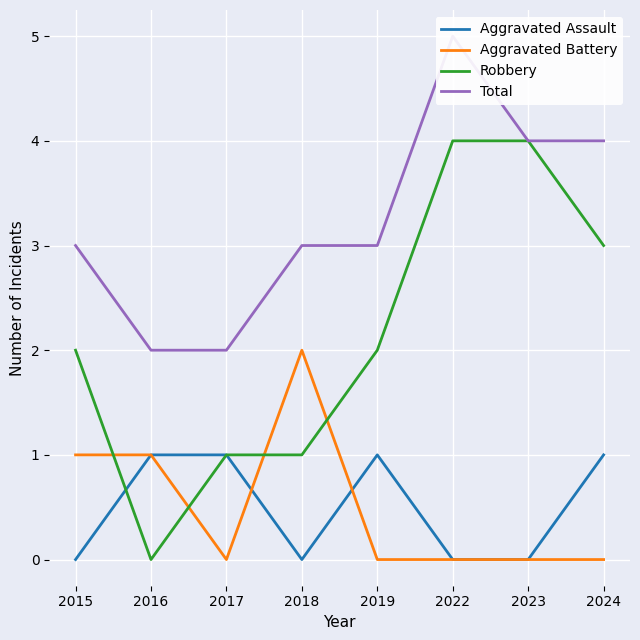

Where does the Total series first go above 3?

2022